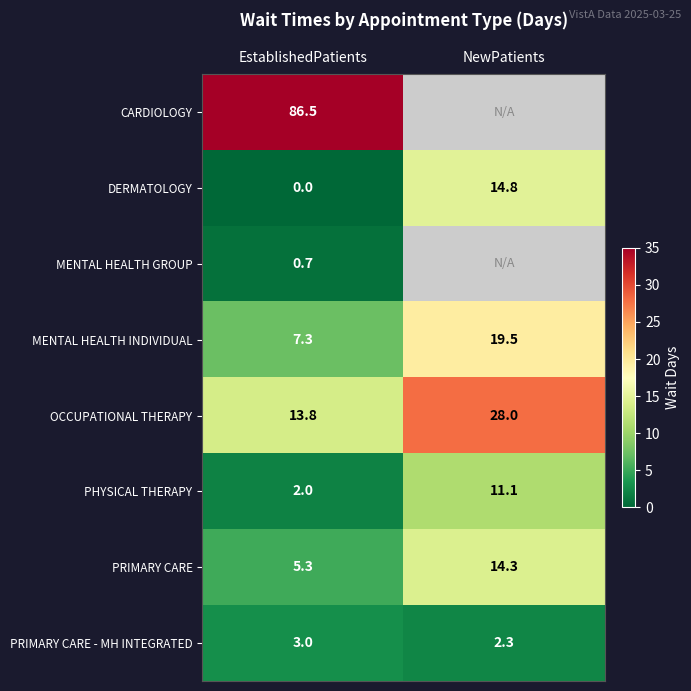

At which label does PHYSICAL THERAPY reach its minimum?

EstablishedPatients